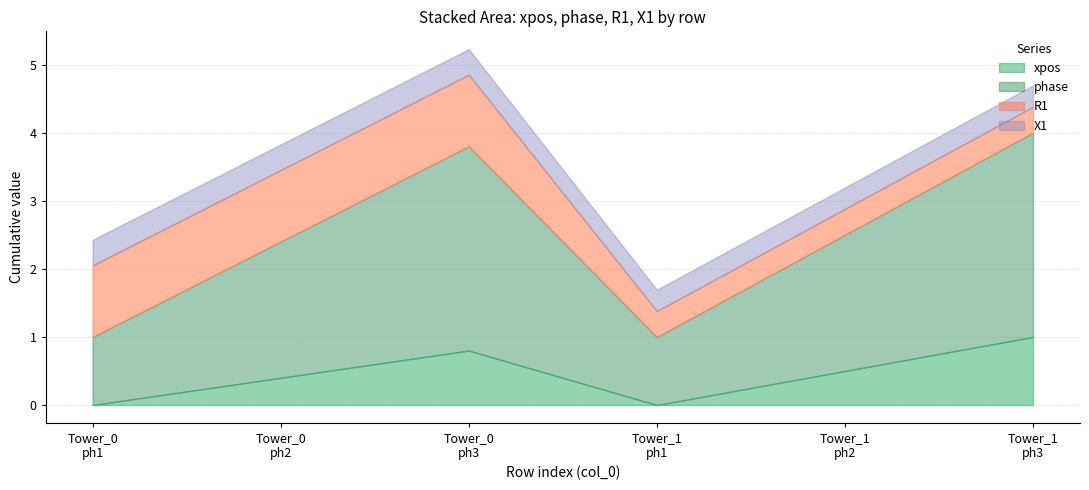

What is the maximum value for xpos?

1.0